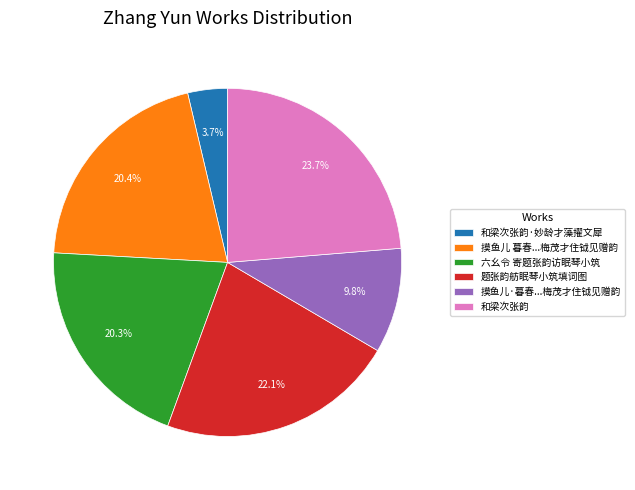

To the nearest percent, what portion does 和梁次张韵·妙龄才藻擢文犀 represent?

4%